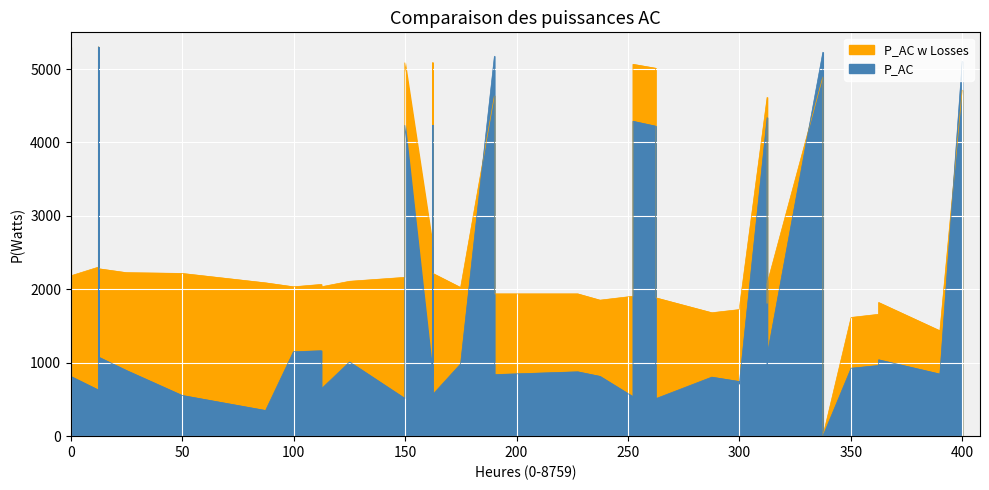

True or false: col_0 has a value of 1057.0 at 24.

False